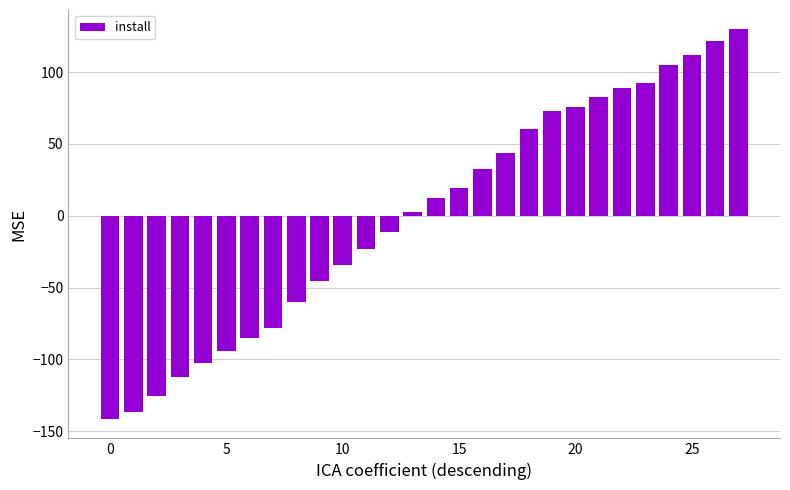

What is the value of the 11th bar from the left?

-34.4